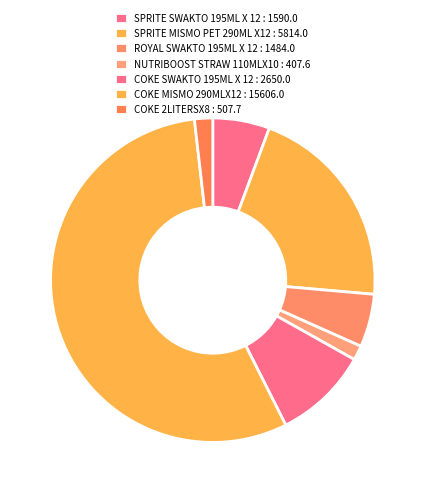

The NUTRIBOOST STRAW 110MLX10 slice represents 1% of the pie. True or false?

True